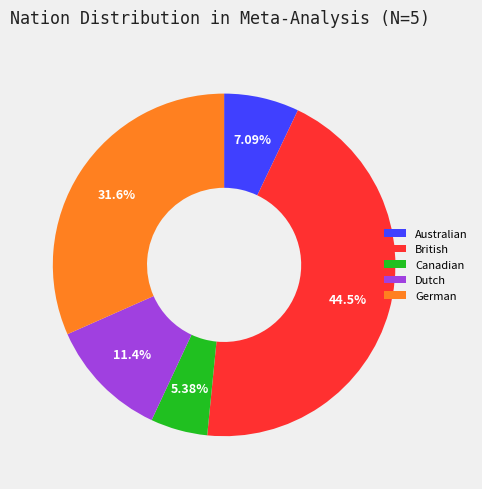

Rank the categories by value from highest to lowest.

British, German, Dutch, Australian, Canadian